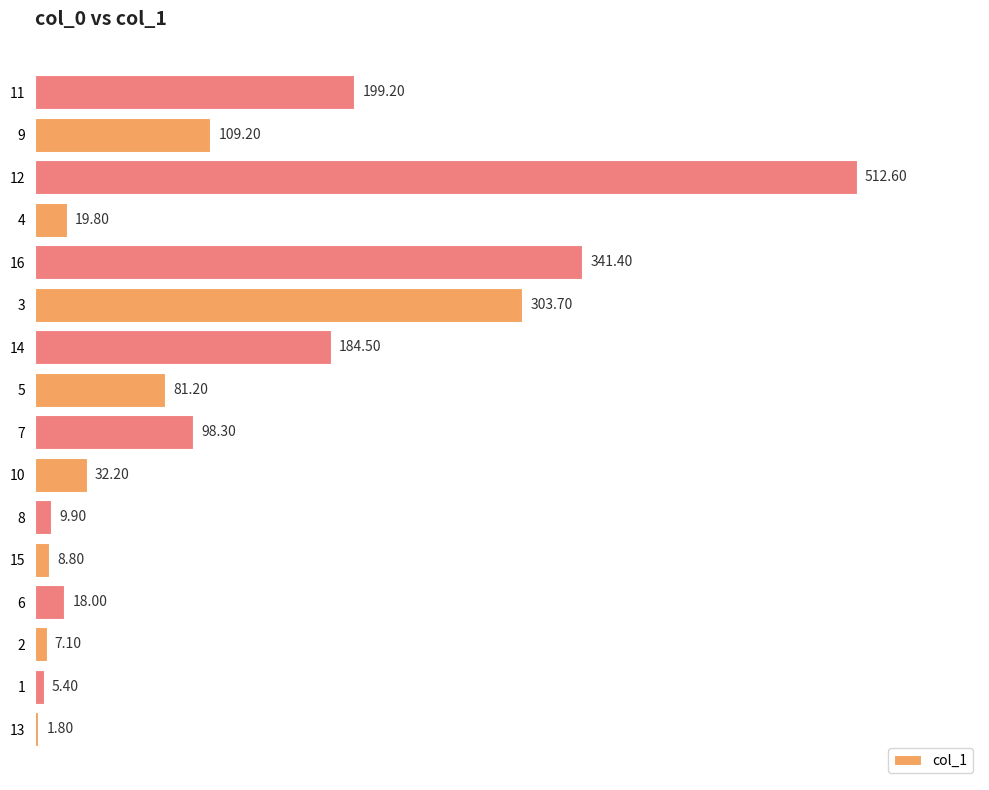

Read the value at 6.

18.0